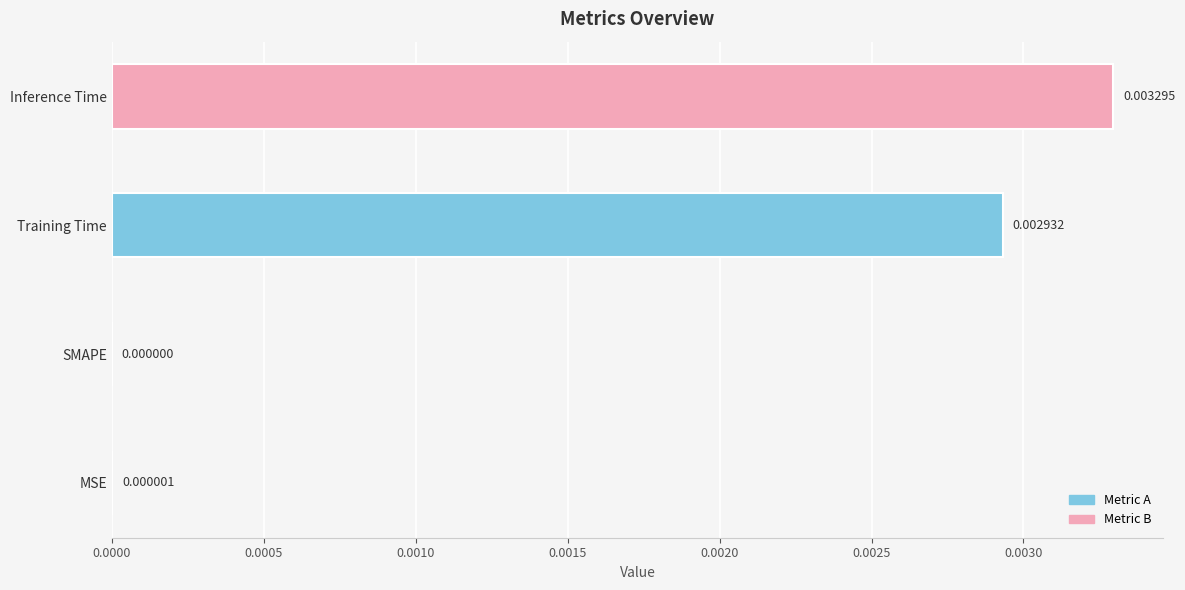

At which label is the value closest to 0?

SMAPE